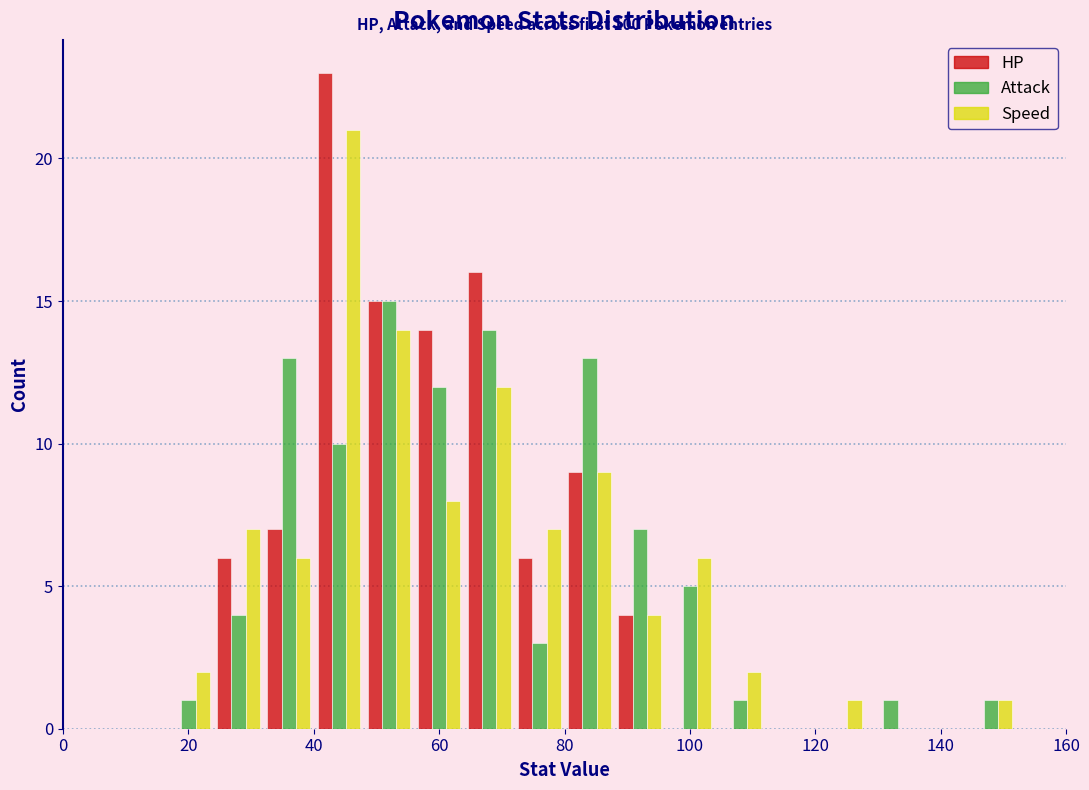

In the Speed series, which range on the x-axis has the tallest bar?

40 to 48